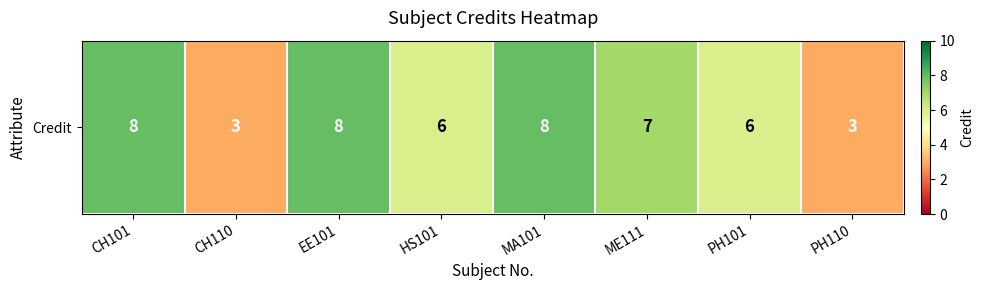

What is the minimum value shown in the chart?

3